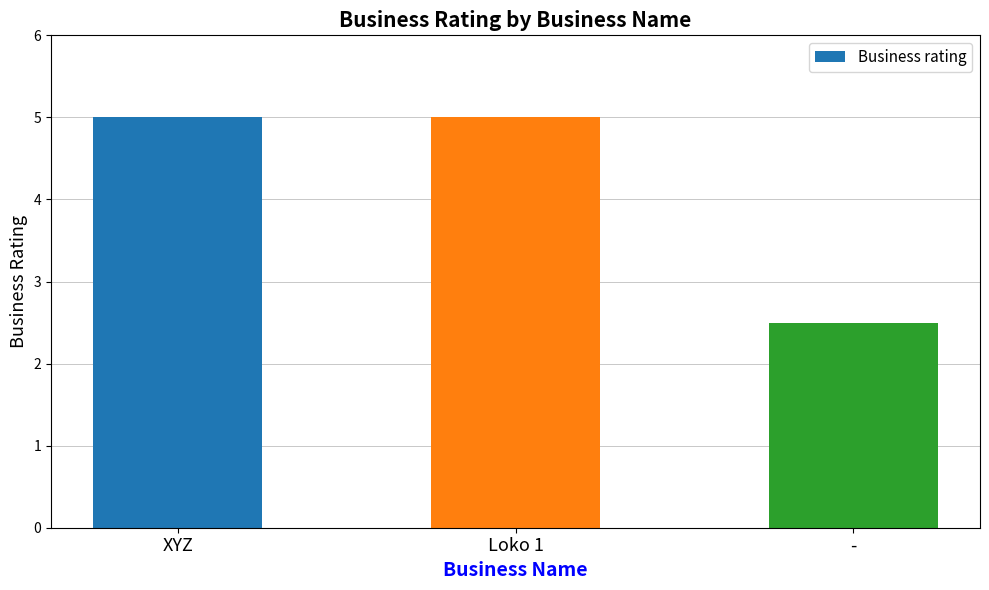

What position from the left is -?

3